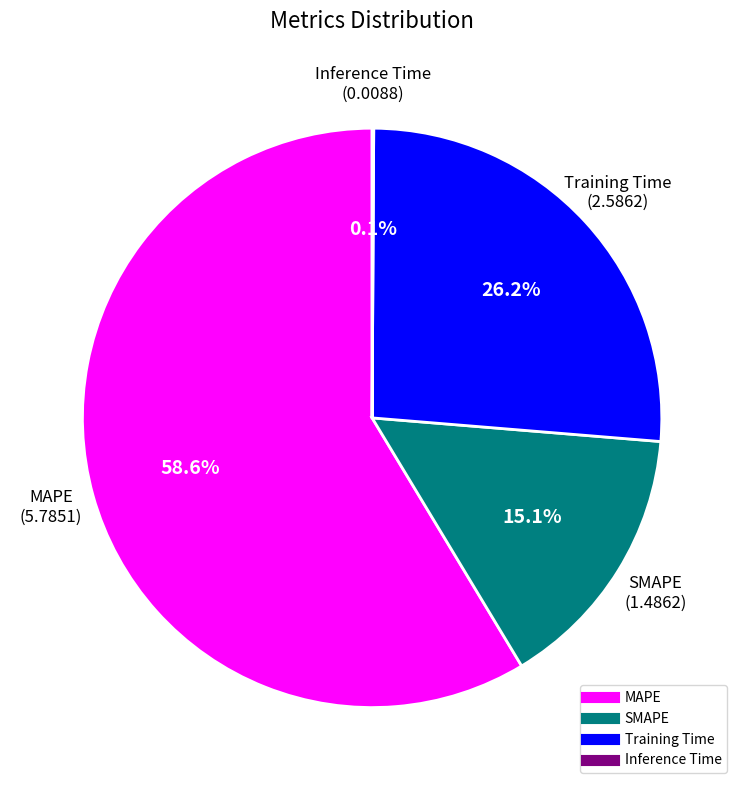

Combined, what portion of the pie is SMAPE and MAPE?

73.7%